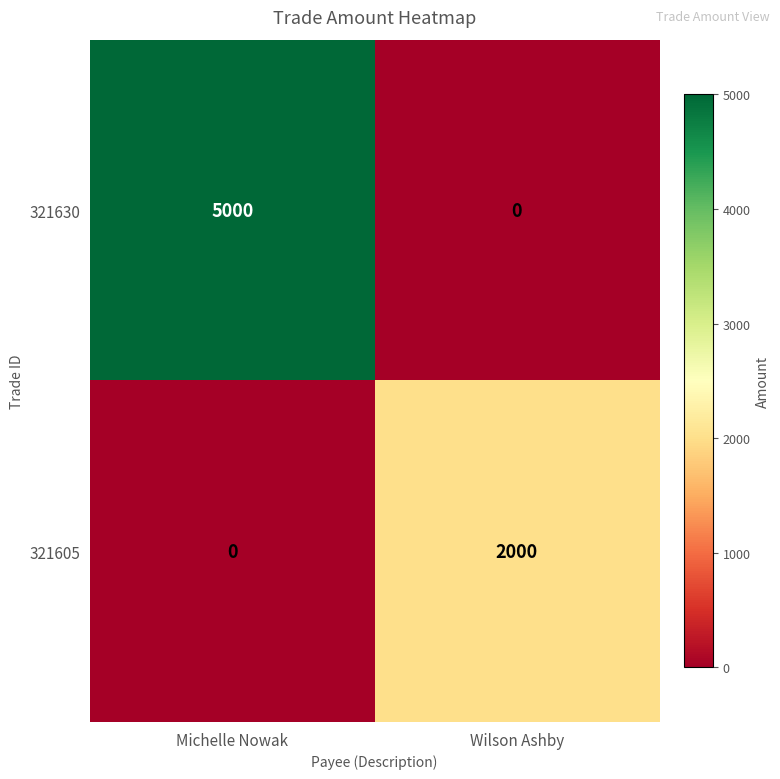

Reading left to right, transcribe all the data shown in this chart.

321630: 5000	0
321605: 0	2000